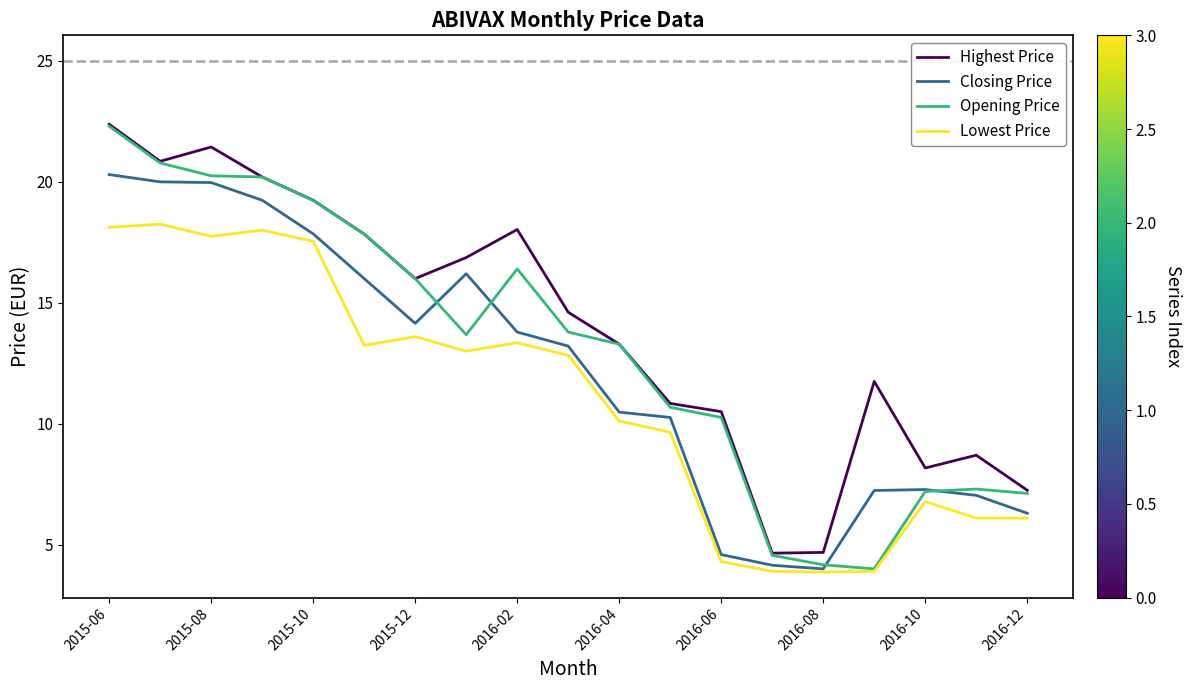

List the series in order of their overall mean, highest first.

Highest Price, Opening Price, Closing Price, Lowest Price